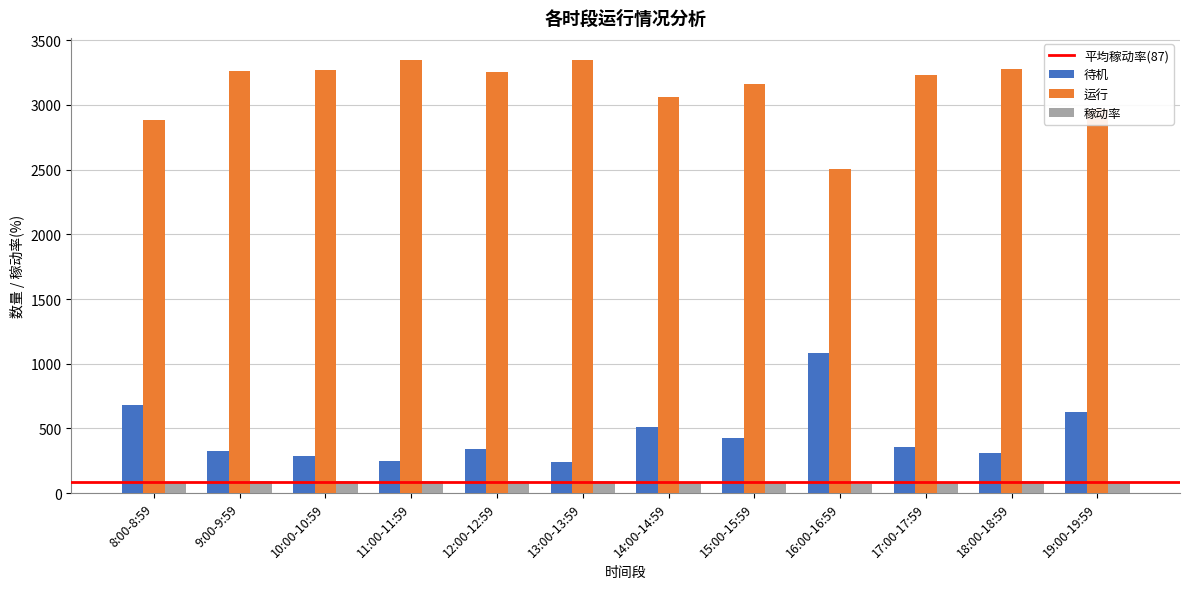

The value of 待机 at 14:00-14:59 is 883. True or false?

False